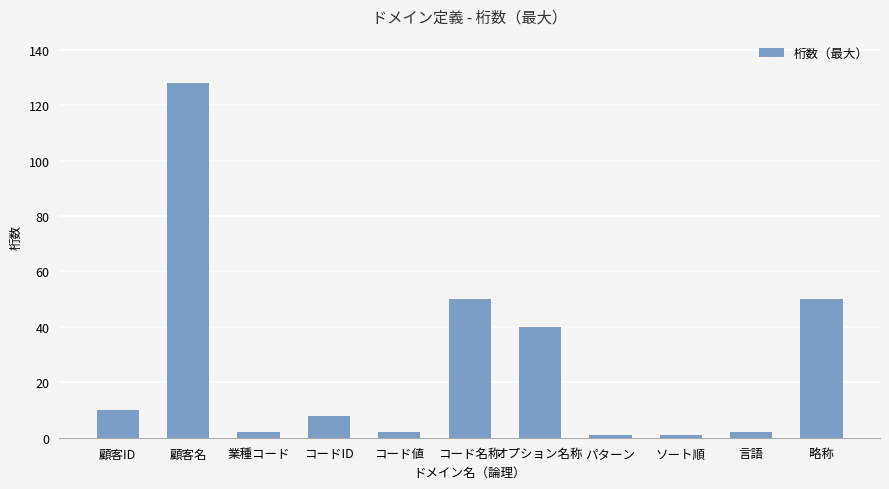

What is the value of the 11th bar from the left?

50